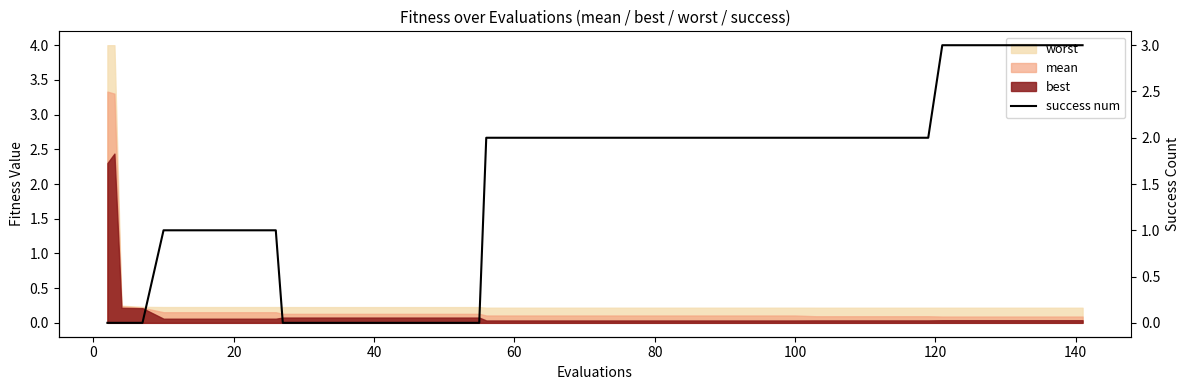

What is the sum of all values?

57